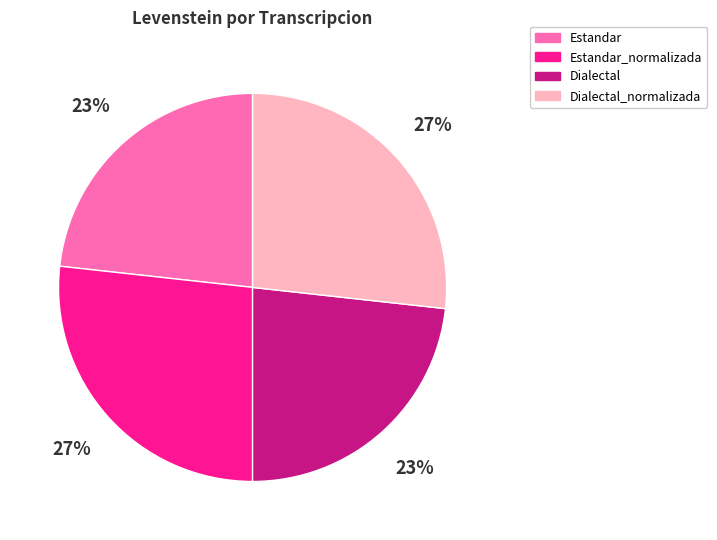

To the nearest percent, what is the average slice percentage?

25%